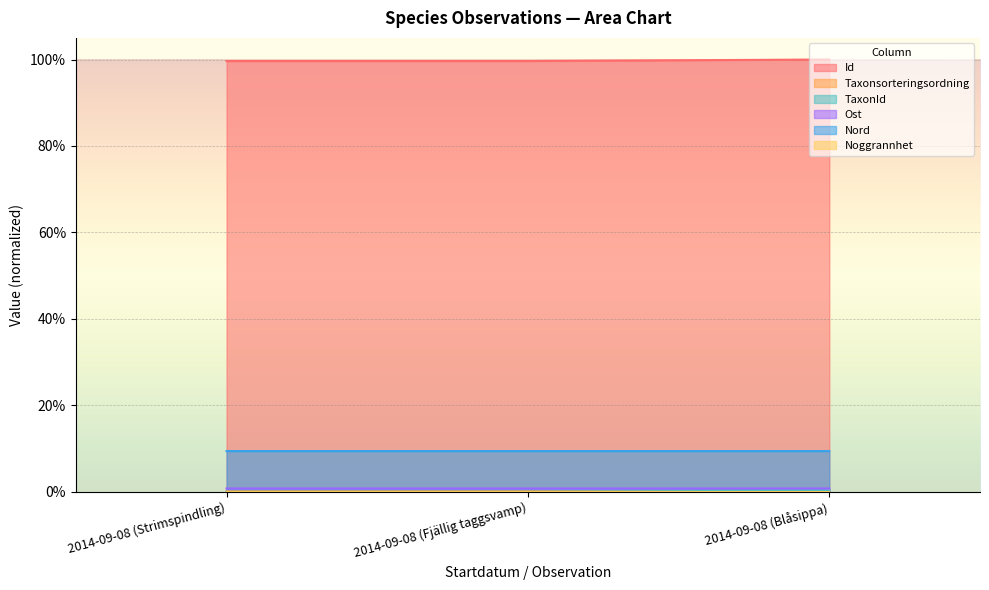

What is the label of the 1st point from the left?

2014-09-08 (Strimspindling)